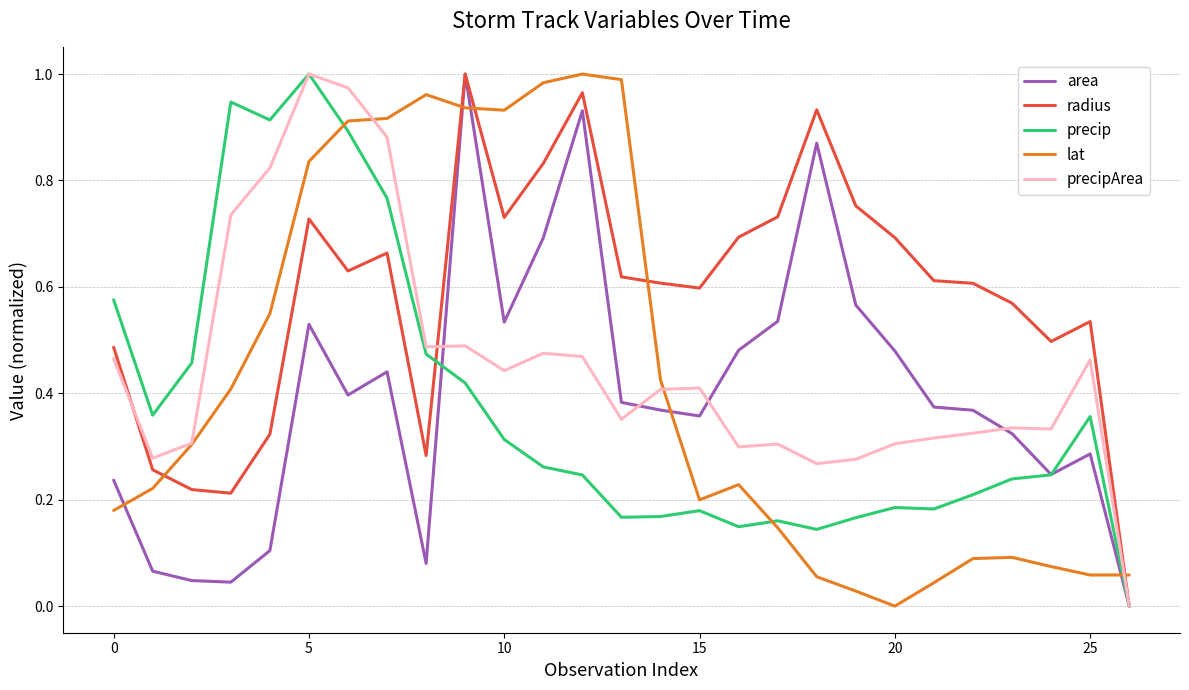

How many distinct data groups are displayed?

5